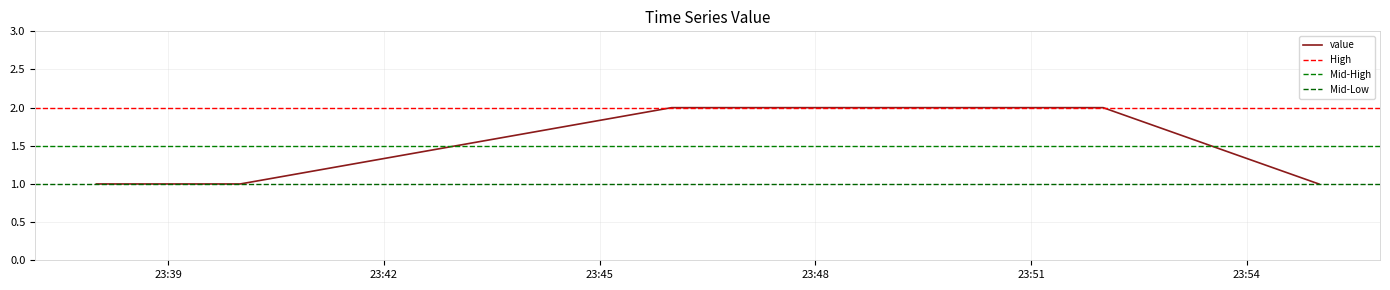

What is the average value?

2